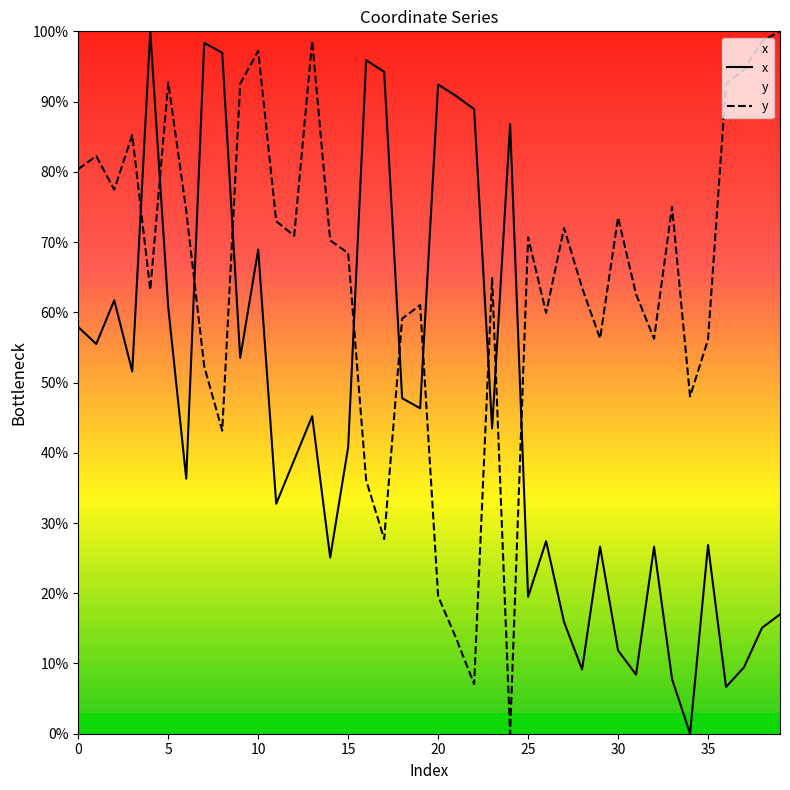

Which series has the largest total across all categories?

y